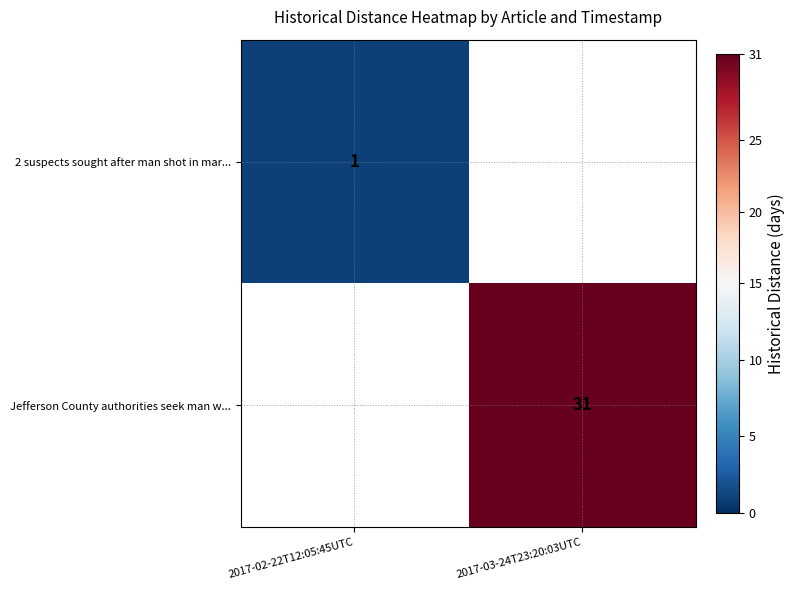

At which category does the chart reach its peak across all series?

2017-03-24T23:20:03UTC